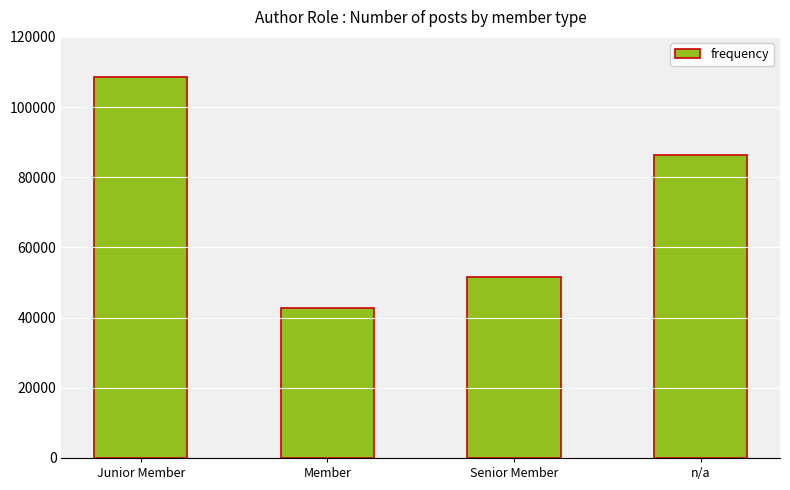

What is the label of the 1st bar from the left?

Junior Member